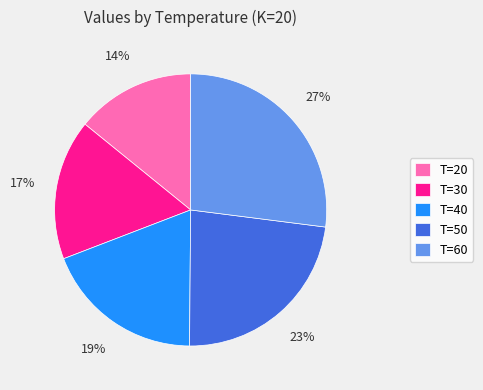

Does any single category account for the majority?

No